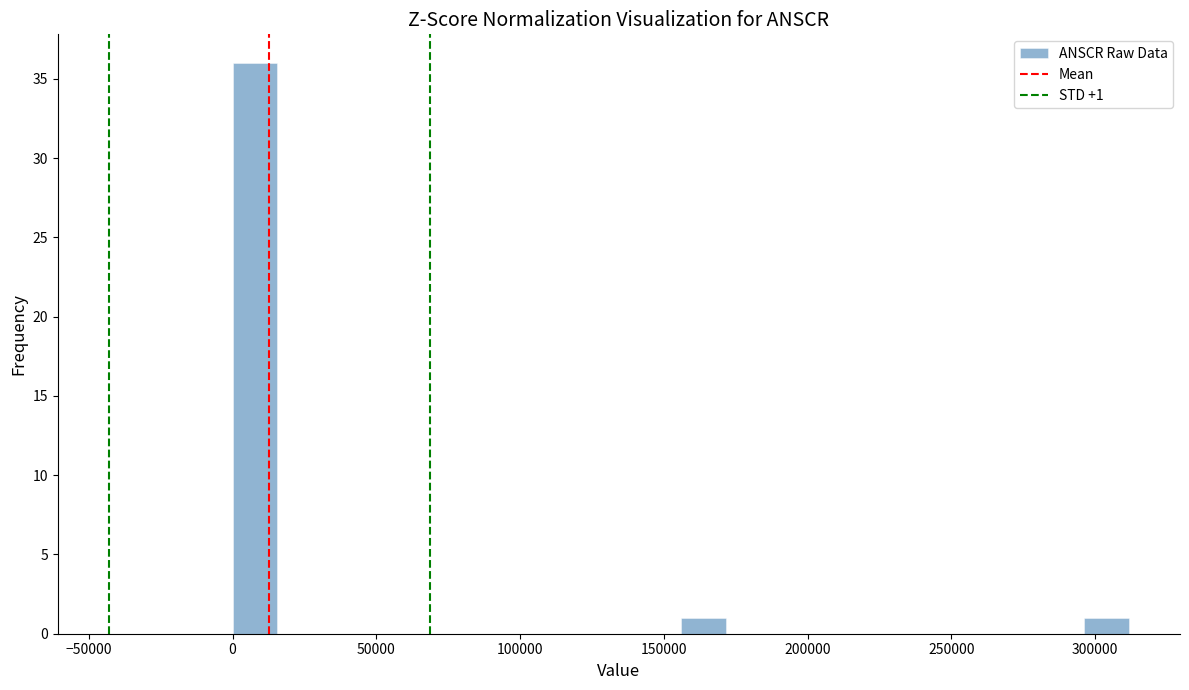

Read against the x-axis, roughly where is the centre of the tallest bar?

10000